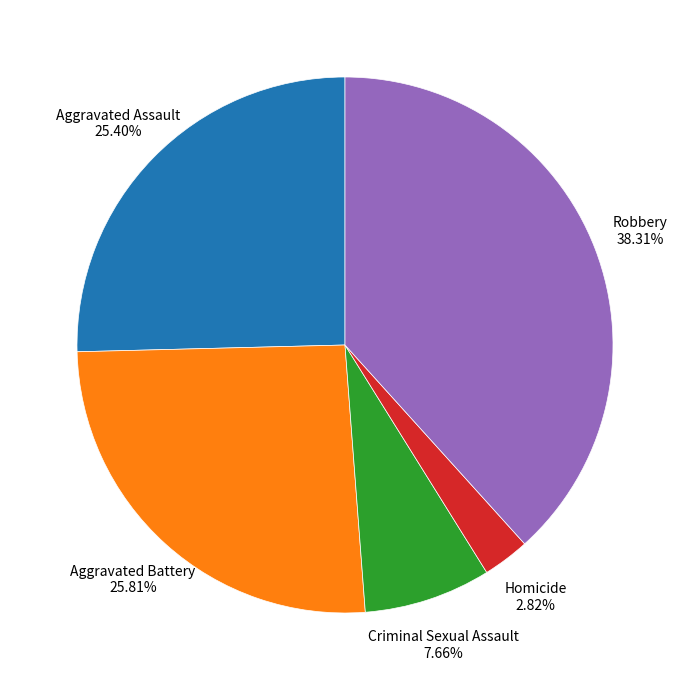

What is the ratio of the value at Aggravated Assault to the value at Criminal Sexual Assault?

3.3